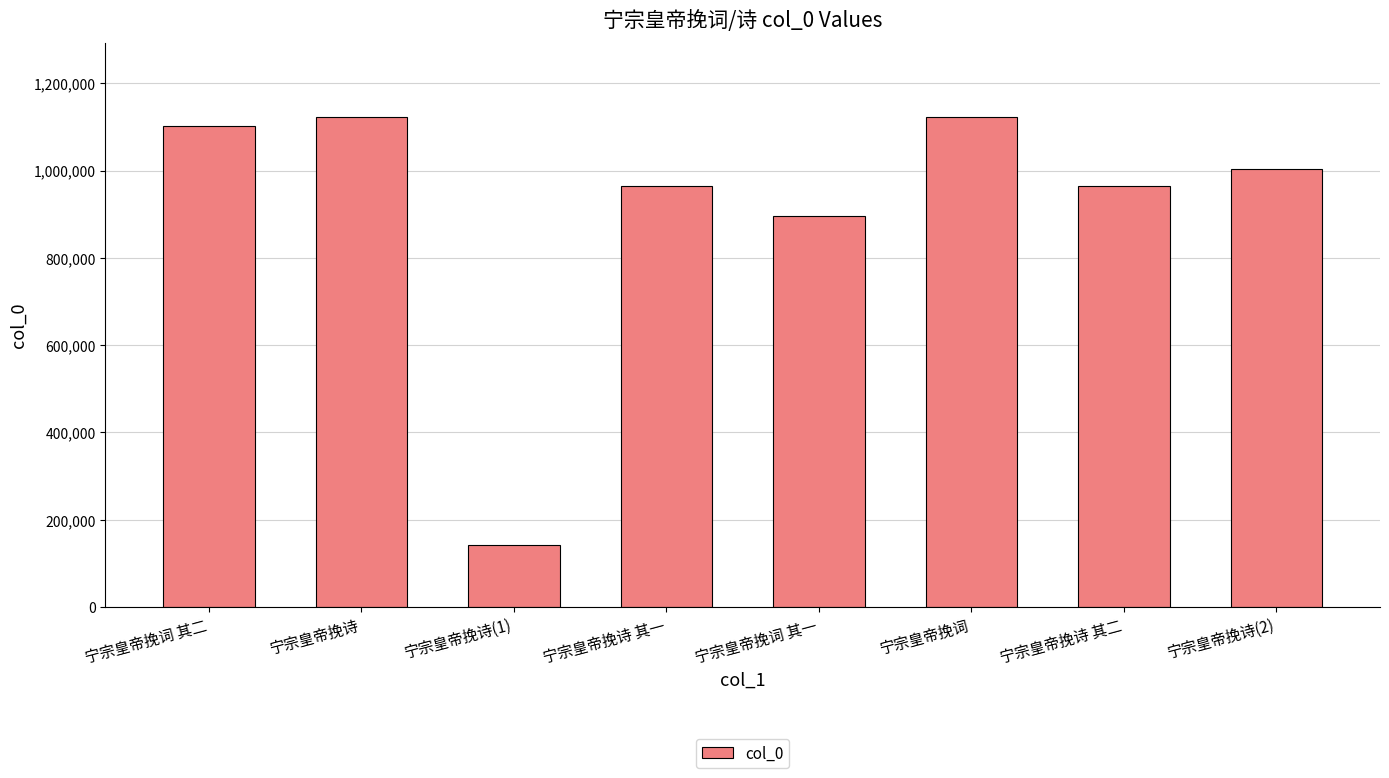

What is the sum of the values at 宁宗皇帝挽词 其二 and 宁宗皇帝挽诗?

2224457